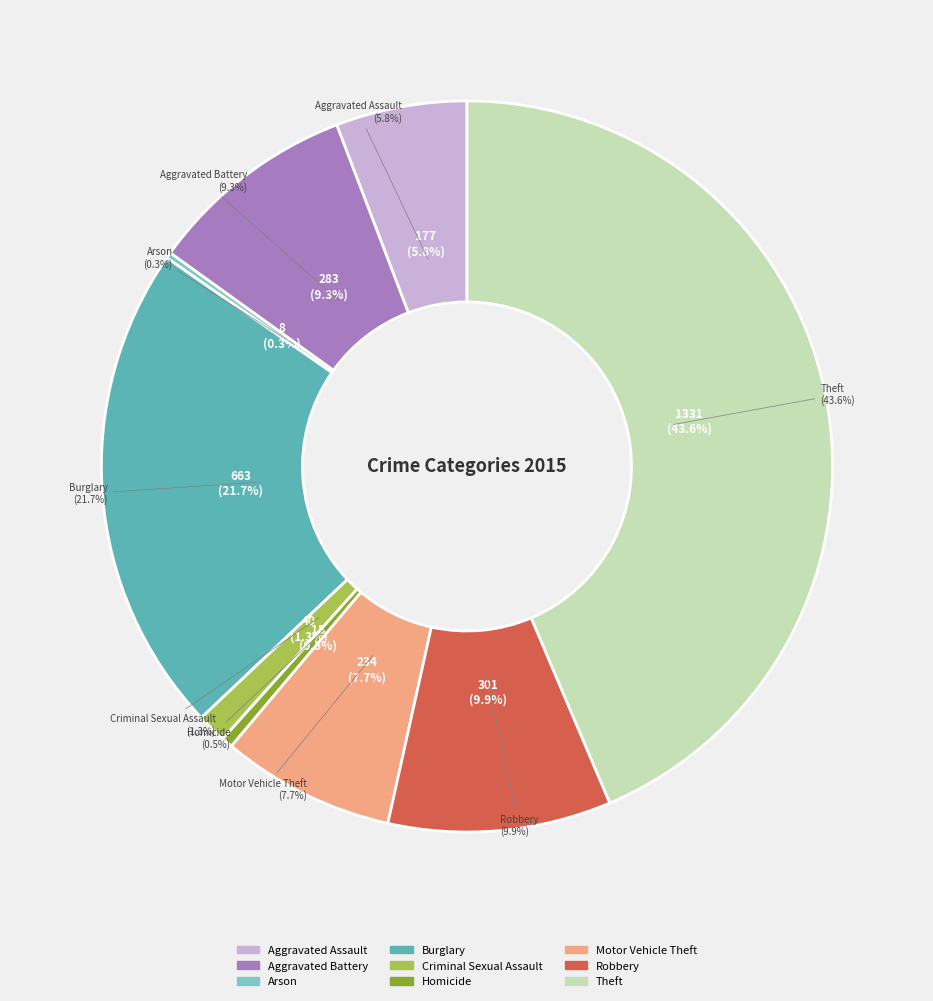

To the nearest percent, what is the combined percentage of Aggravated Assault and Homicide?

6%